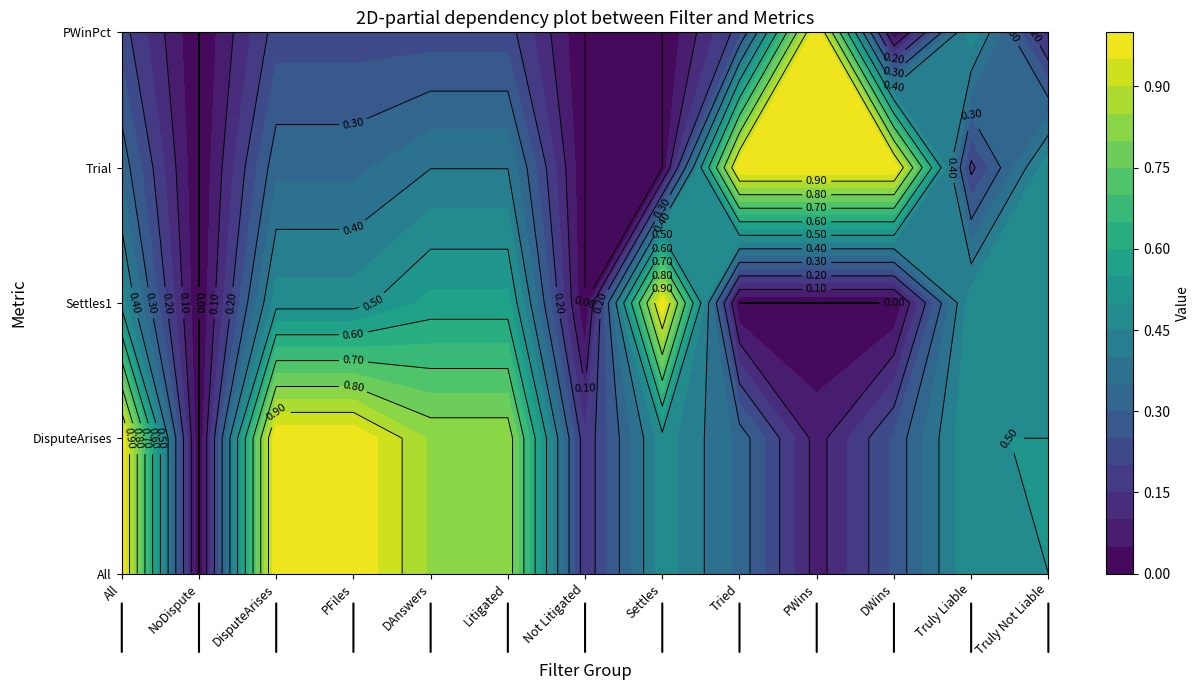

What is the sum of the Trial values at NoDispute and DisputeArises?

0.3